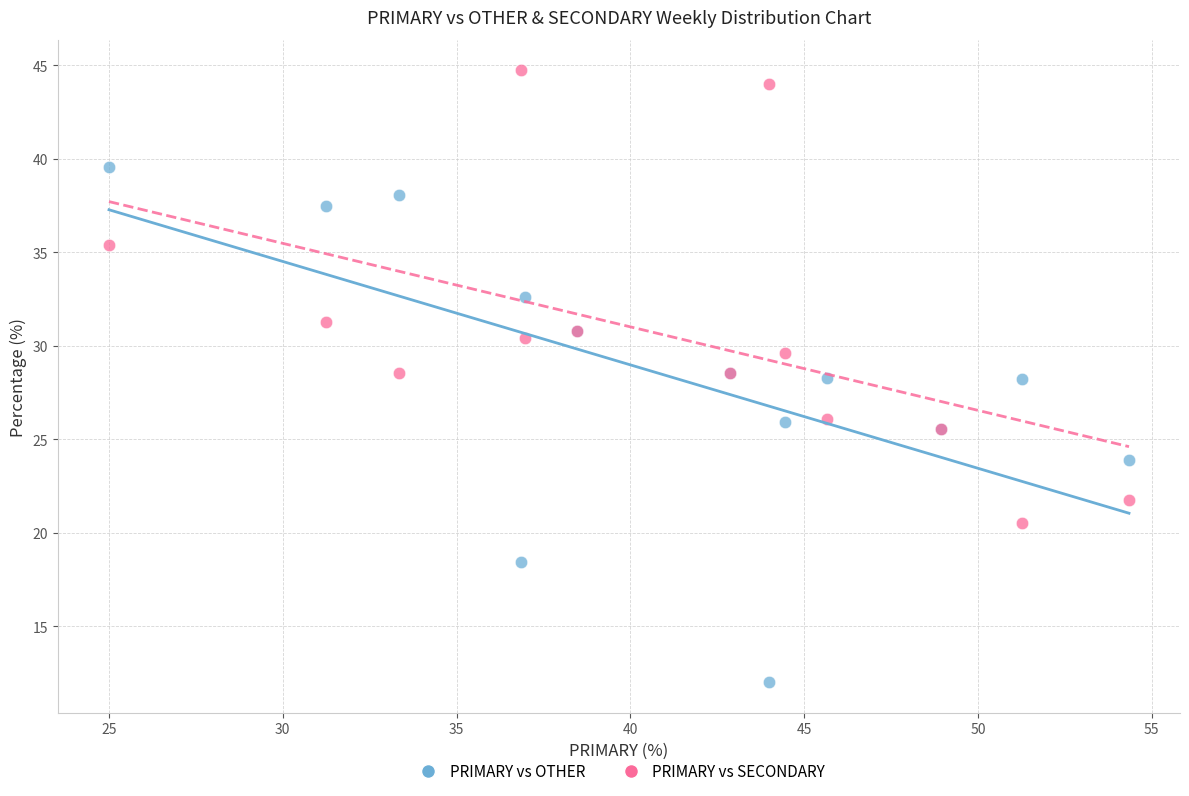

What is the X range (max minus min) for the scatter plot?

29.3